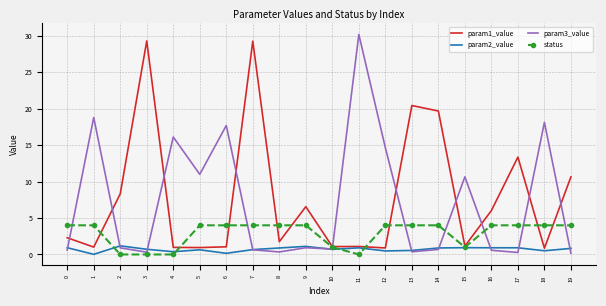

What is the total value across all series at 9?

12.6